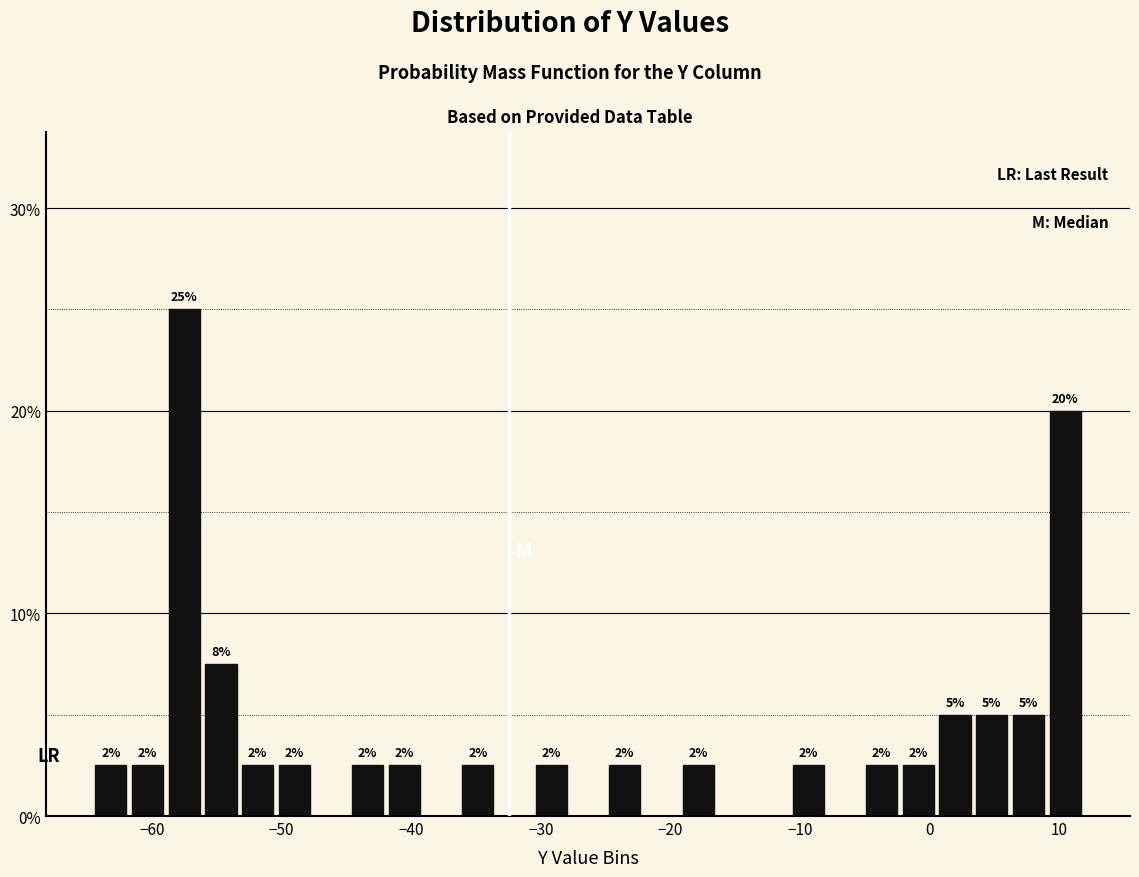

Around what value on the x-axis is the tallest bar? Give the approximate position of its centre, as read against the axis.

-58